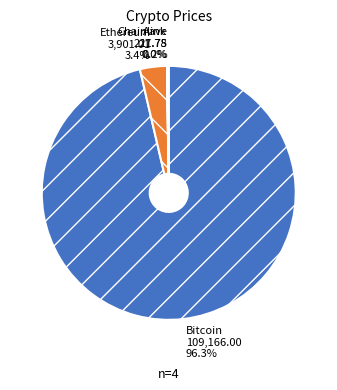

What is the majority slice?

Bitcoin